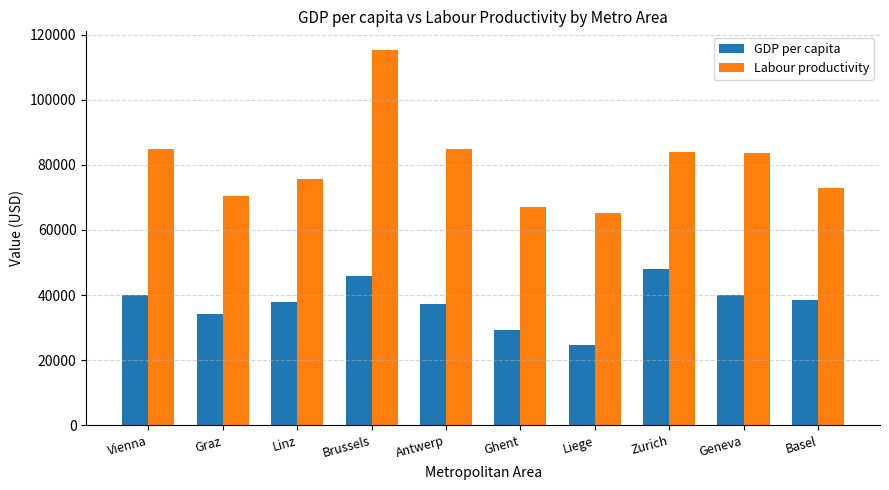

What is the approximate value of Labour productivity at Ghent?

66899.4